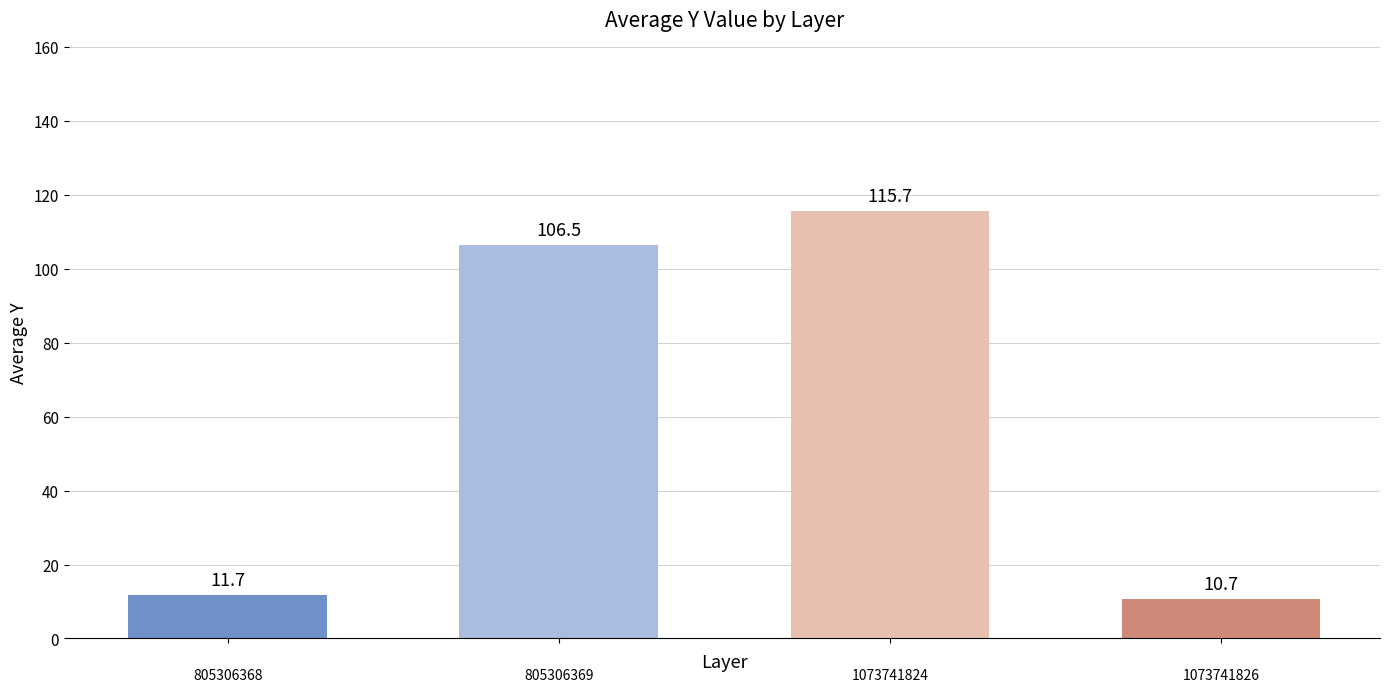

What is the greatest value displayed?

115.7